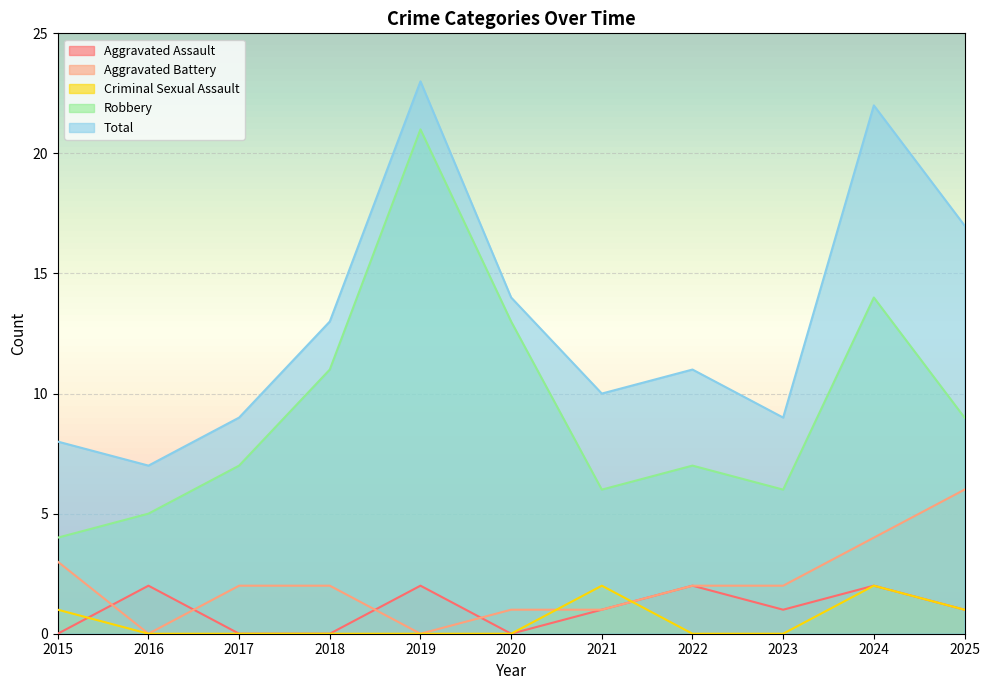

In Criminal Sexual Assault, how many points are higher than both neighbors (excluding endpoints)?

2